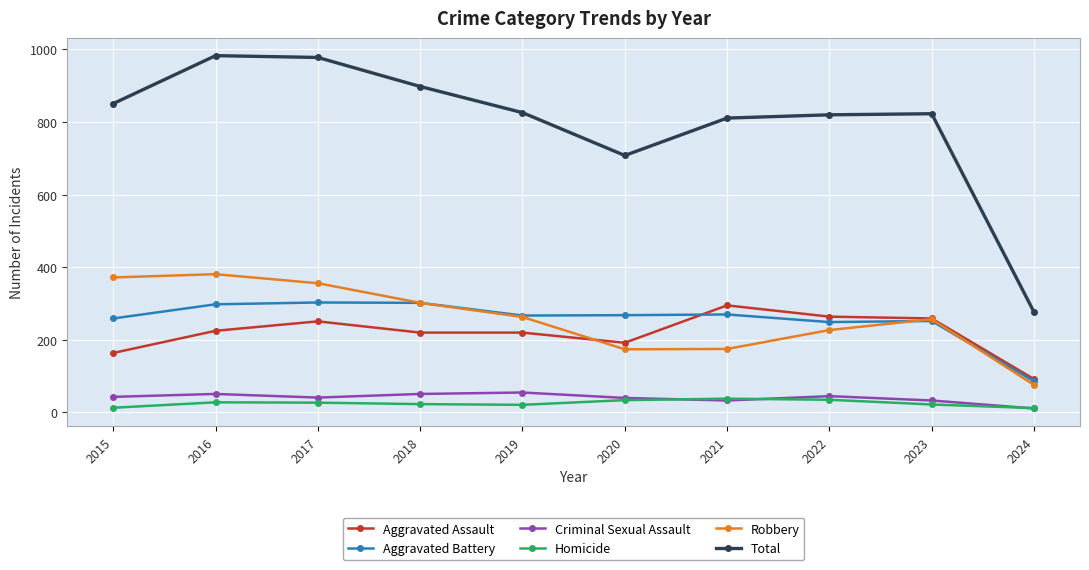

How many data points in Homicide are less than 27?

5